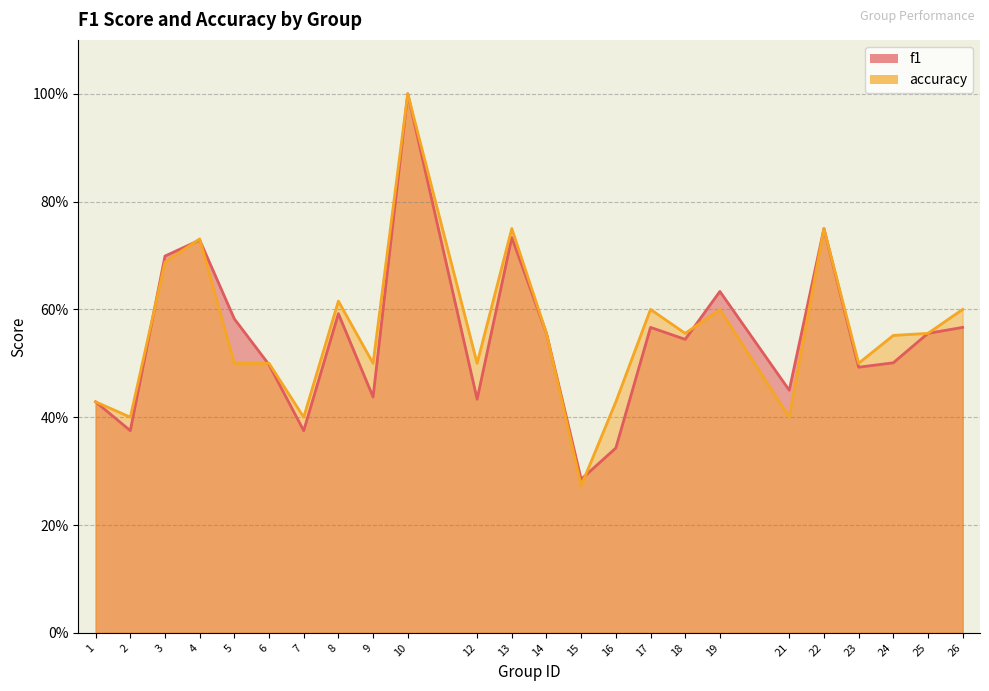

What is the sum of all f1 values?

13.1